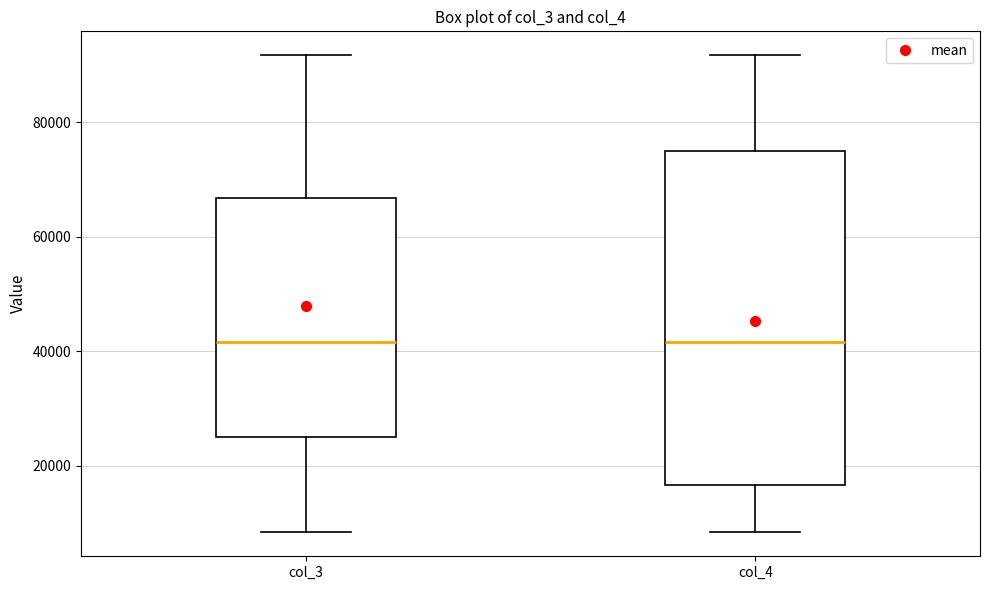

Reading left to right, read every box against the y-axis: the position of its median line, the range the box covers, and the ends of its whiskers. The values are not printed on the chart, so give them approximately, as read against the axis.

col_3: median 42000, box 26000 to 66000, whiskers 8000 to 92000
col_4: median 42000, box 16000 to 76000, whiskers 8000 to 92000